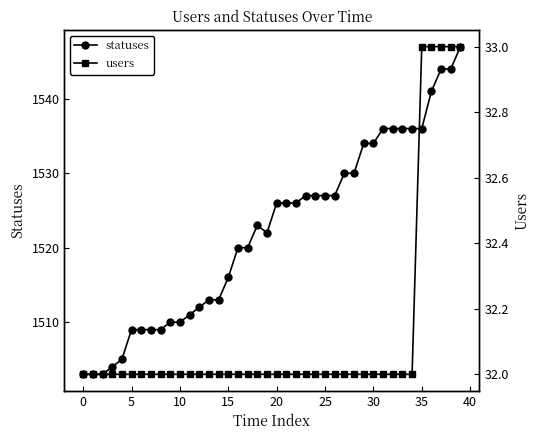

Reading left to right, extract all data points from this chart.

statuses: 1503	1503	1503	1504	1505	1509	1509	1509	1509	1510	1510	1511	1512	1513	1513	1516	1520	1520	1523	1522	1526	1526	1526	1527	1527	1527	1527	1530	1530	1534	1534	1536	1536	1536	1536	1536	1541	1544	1544	1547
users: 32	32	32	32	32	32	32	32	32	32	32	32	32	32	32	32	32	32	32	32	32	32	32	32	32	32	32	32	32	32	32	32	32	32	32	33	33	33	33	33